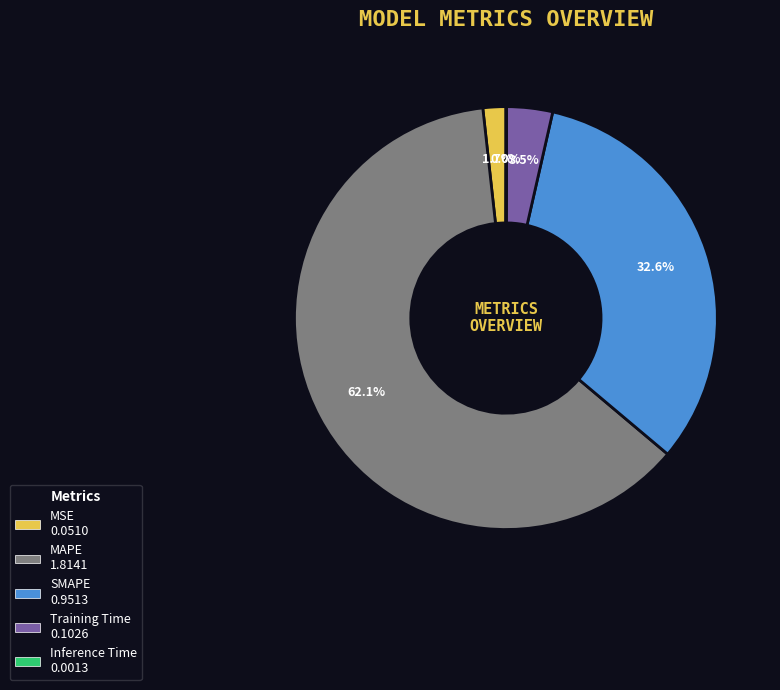

To the nearest percent, what is the average slice percentage?

20%